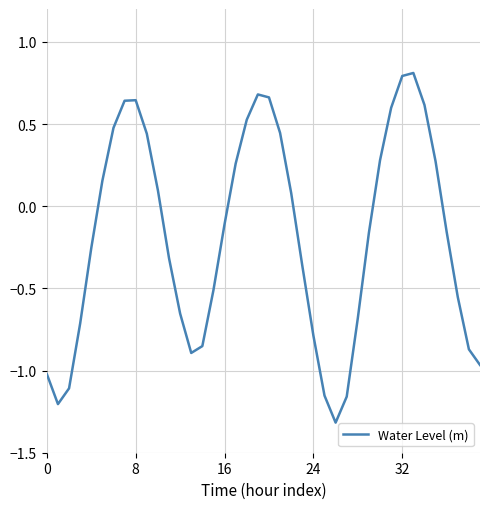

What is the maximum value shown in the chart?

0.8